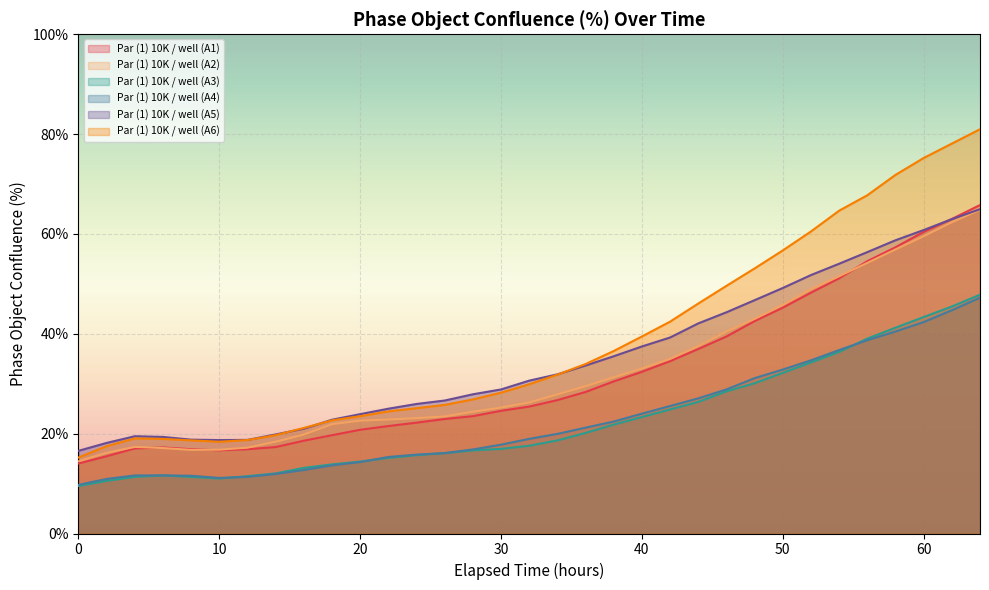

The Par (1) 10K / well (A4) series shows 66.1 at 62. True or false?

False